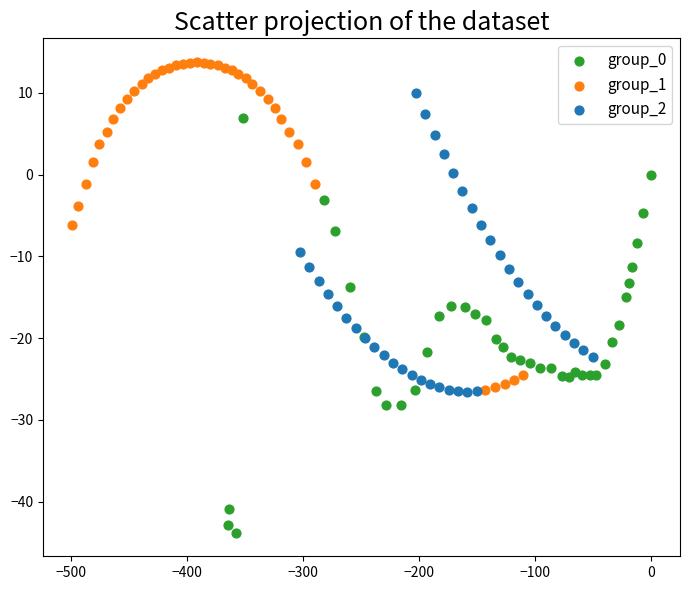

Which series contains the highest Y value?

group_1